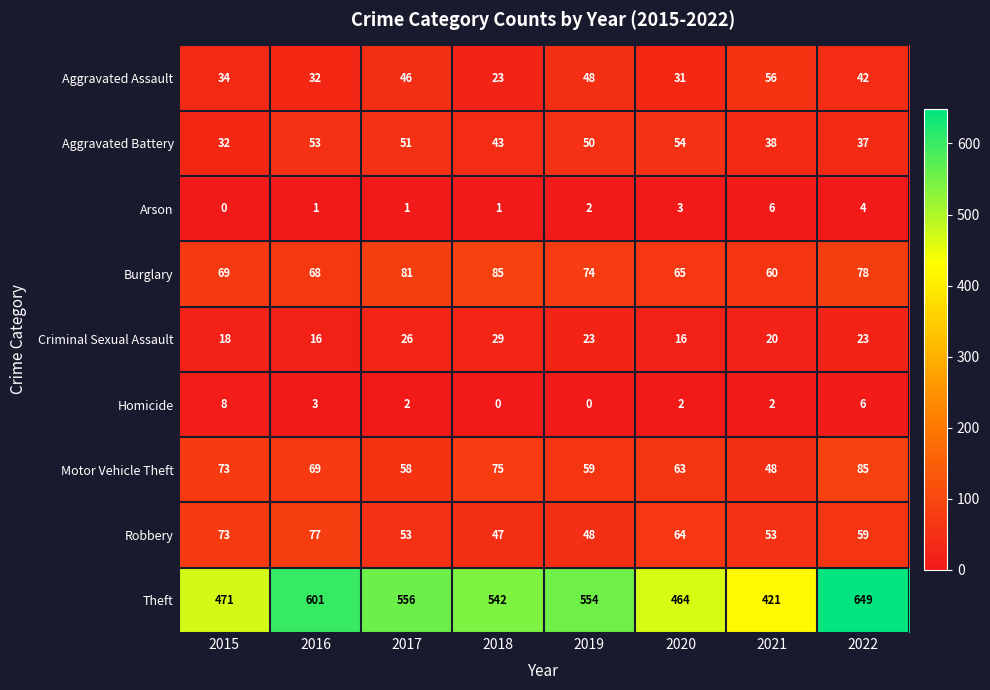

The value of Aggravated Battery at 2016 is 53. True or false?

True